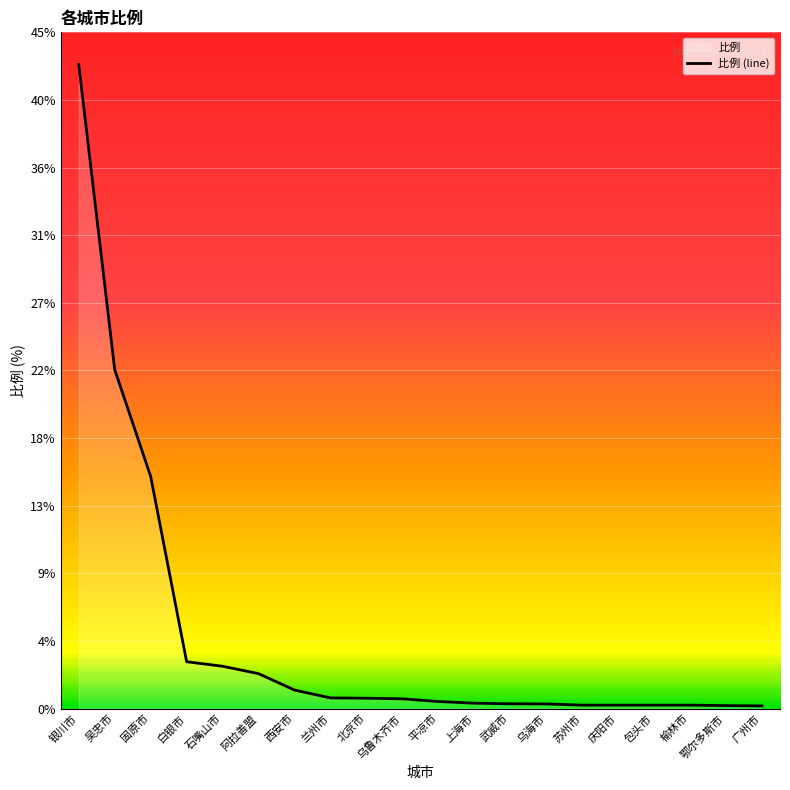

What is the difference between the second highest and minimum values?

22.3